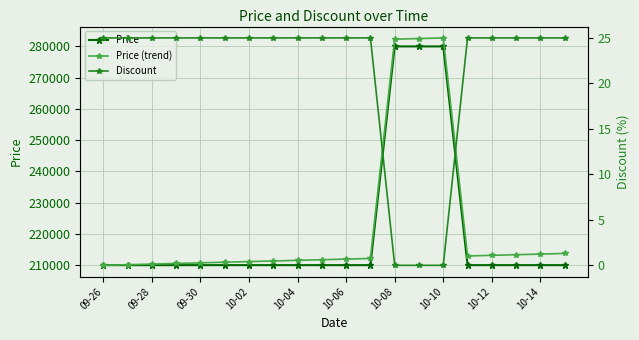

Rank the series at 15 from highest to lowest value.

Price (trend), Price, Discount